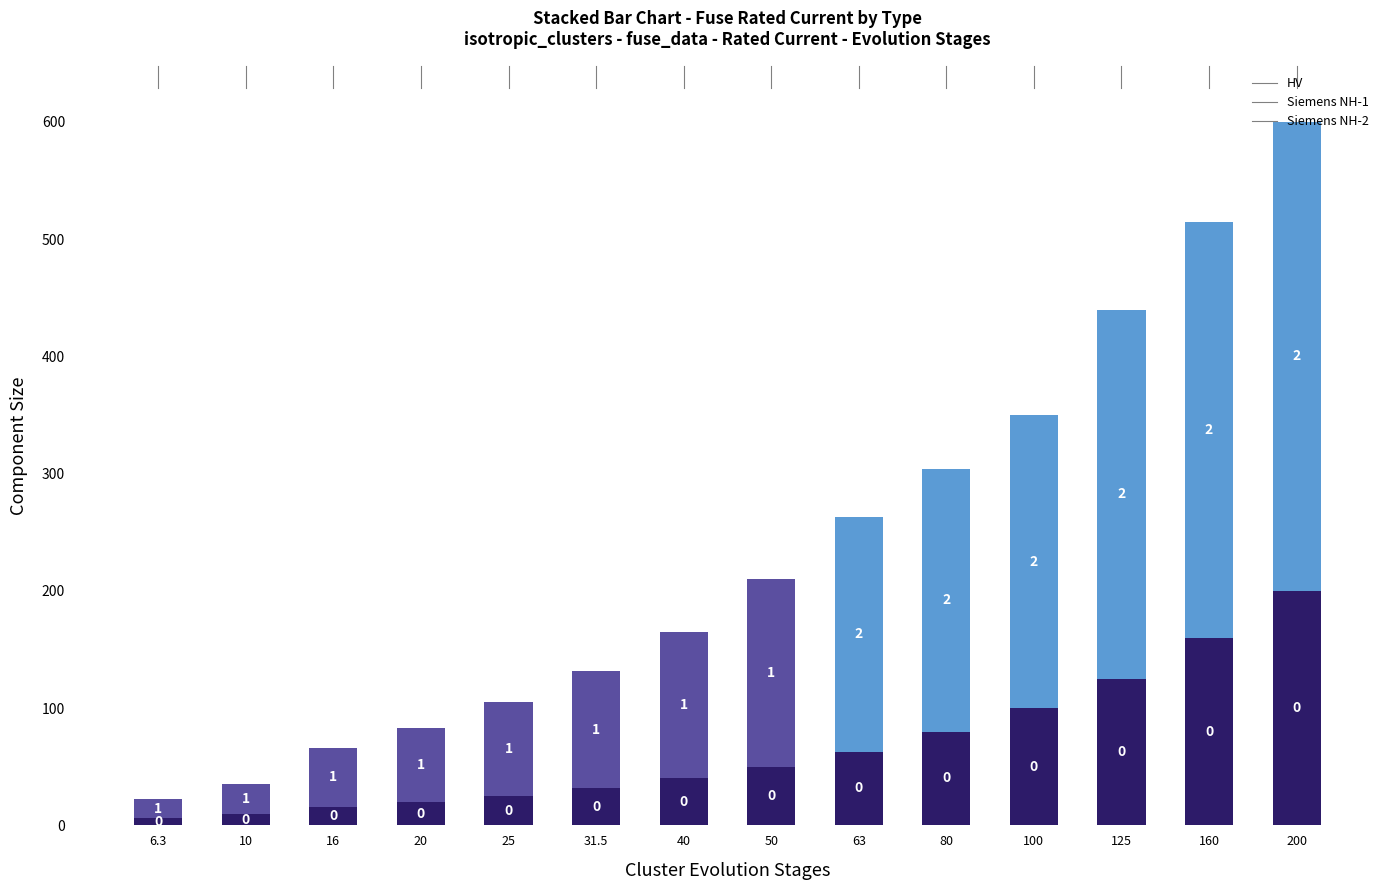

The value of HV at 31.5 is 52.8. True or false?

False